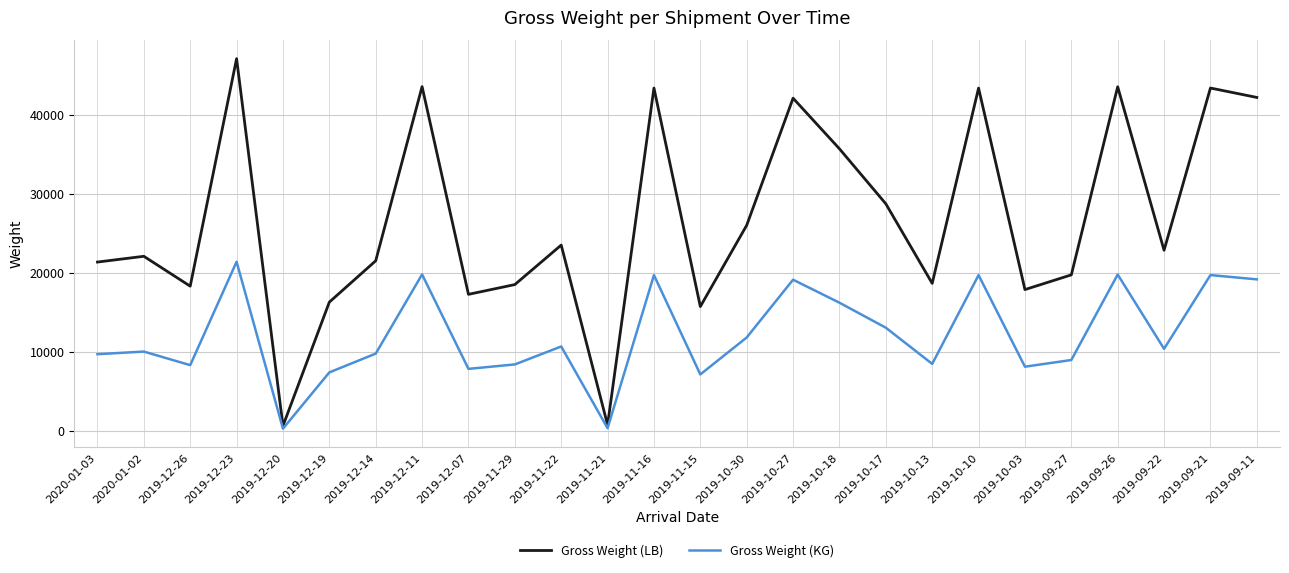

What is the difference between the highest and lowest values at 2019-12-07?

9428